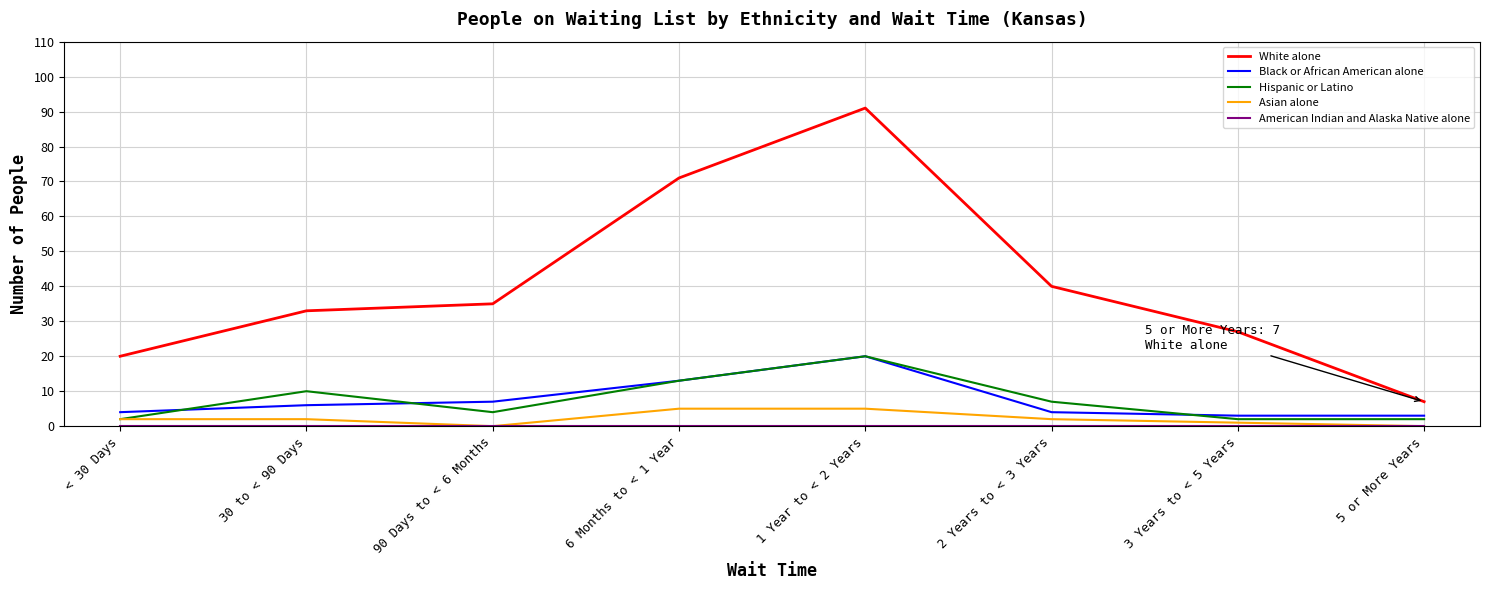

Is this an area chart (filled region under the line)?

No